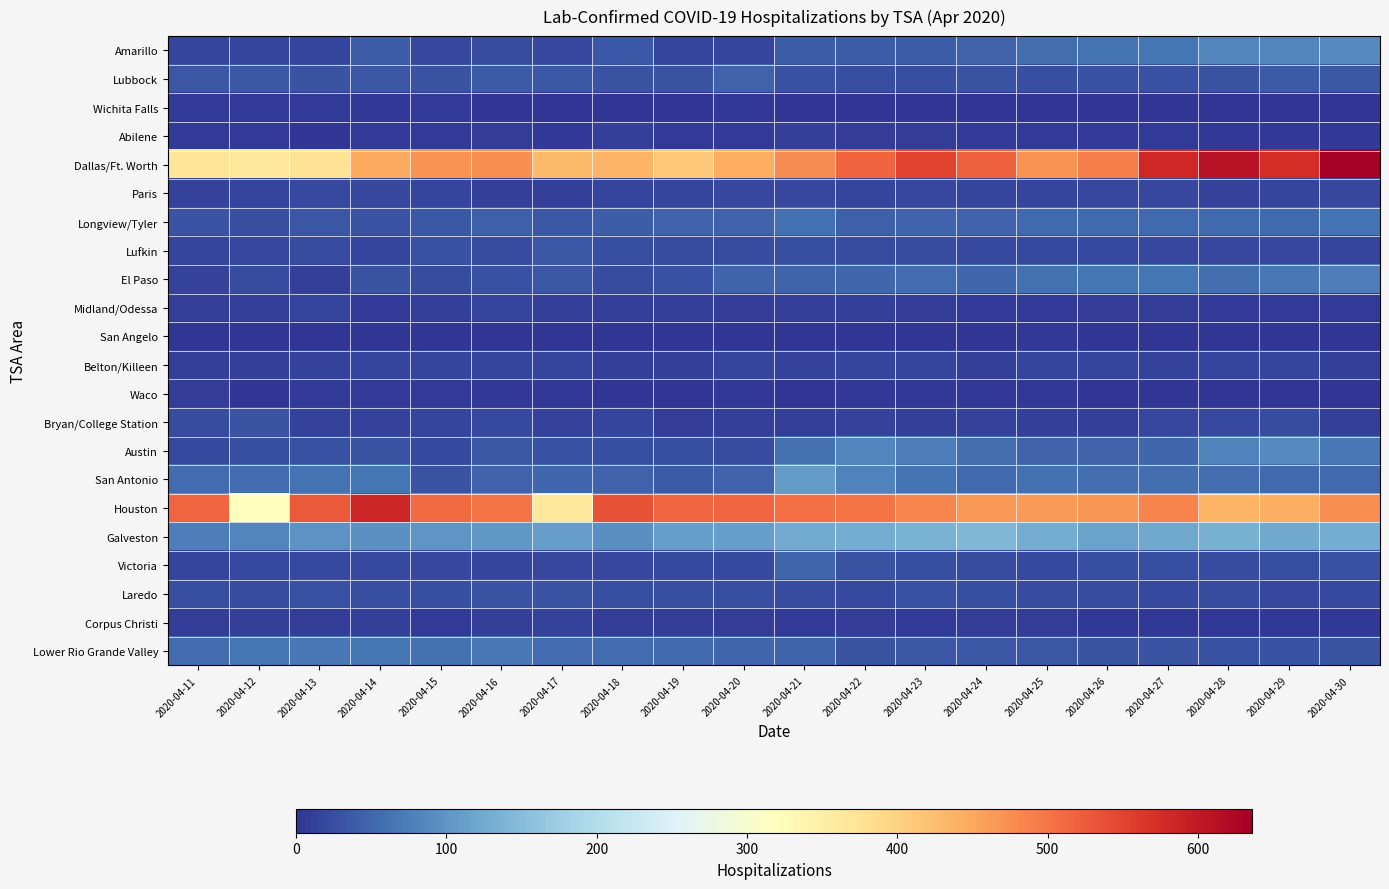

Reading left to right, transcribe all the data shown in this chart.

Amarillo: 2020-04-11=17	2020-04-12=17	2020-04-13=17	2020-04-14=40	2020-04-15=18	2020-04-16=24	2020-04-17=18	2020-04-18=35	2020-04-19=17	2020-04-20=17	2020-04-21=41	2020-04-22=41	2020-04-23=40	2020-04-24=46	2020-04-25=59	2020-04-26=64	2020-04-27=67	2020-04-28=82	2020-04-29=84	2020-04-30=87
Lubbock: 2020-04-11=34	2020-04-12=35	2020-04-13=31	2020-04-14=34	2020-04-15=32	2020-04-16=38	2020-04-17=35	2020-04-18=32	2020-04-19=32	2020-04-20=46	2020-04-21=28	2020-04-22=25	2020-04-23=27	2020-04-24=32	2020-04-25=26	2020-04-26=29	2020-04-27=29	2020-04-28=31	2020-04-29=38	2020-04-30=36
Wichita Falls: 2020-04-11=5	2020-04-12=5	2020-04-13=6	2020-04-14=4	2020-04-15=5	2020-04-16=0	2020-04-17=0	2020-04-18=0	2020-04-19=2	2020-04-20=4	2020-04-21=1	2020-04-22=1	2020-04-23=1	2020-04-24=1	2020-04-25=1	2020-04-26=0	2020-04-27=0	2020-04-28=0	2020-04-29=0	2020-04-30=0
Abilene: 2020-04-11=6	2020-04-12=7	2020-04-13=2	2020-04-14=6	2020-04-15=5	2020-04-16=8	2020-04-17=3	2020-04-18=10	2020-04-19=6	2020-04-20=7	2020-04-21=11	2020-04-22=9	2020-04-23=9	2020-04-24=6	2020-04-25=6	2020-04-26=7	2020-04-27=6	2020-04-28=4	2020-04-29=4	2020-04-30=4
Dallas/Ft. Worth: 2020-04-11=369	2020-04-12=365	2020-04-13=373	2020-04-14=449	2020-04-15=470	2020-04-16=476	2020-04-17=428	2020-04-18=435	2020-04-19=410	2020-04-20=443	2020-04-21=477	2020-04-22=517	2020-04-23=550	2020-04-24=521	2020-04-25=472	2020-04-26=491	2020-04-27=583	2020-04-28=611	2020-04-29=576	2020-04-30=636
Paris: 2020-04-11=14	2020-04-12=16	2020-04-13=21	2020-04-14=18	2020-04-15=15	2020-04-16=12	2020-04-17=12	2020-04-18=17	2020-04-19=16	2020-04-20=19	2020-04-21=19	2020-04-22=17	2020-04-23=19	2020-04-24=17	2020-04-25=17	2020-04-26=19	2020-04-27=18	2020-04-28=14	2020-04-29=16	2020-04-30=18
Longview/Tyler: 2020-04-11=32	2020-04-12=26	2020-04-13=33	2020-04-14=32	2020-04-15=36	2020-04-16=43	2020-04-17=36	2020-04-18=42	2020-04-19=45	2020-04-20=47	2020-04-21=60	2020-04-22=43	2020-04-23=48	2020-04-24=47	2020-04-25=54	2020-04-26=53	2020-04-27=54	2020-04-28=53	2020-04-29=53	2020-04-30=63
Lufkin: 2020-04-11=15	2020-04-12=18	2020-04-13=23	2020-04-14=15	2020-04-15=28	2020-04-16=24	2020-04-17=37	2020-04-18=27	2020-04-19=24	2020-04-20=24	2020-04-21=25	2020-04-22=23	2020-04-23=23	2020-04-24=20	2020-04-25=21	2020-04-26=22	2020-04-27=18	2020-04-28=19	2020-04-29=18	2020-04-30=16
El Paso: 2020-04-11=14	2020-04-12=23	2020-04-13=12	2020-04-14=30	2020-04-15=24	2020-04-16=28	2020-04-17=33	2020-04-18=24	2020-04-19=29	2020-04-20=49	2020-04-21=49	2020-04-22=52	2020-04-23=56	2020-04-24=52	2020-04-25=60	2020-04-26=67	2020-04-27=65	2020-04-28=58	2020-04-29=68	2020-04-30=77
Midland/Odessa: 2020-04-11=10	2020-04-12=11	2020-04-13=17	2020-04-14=7	2020-04-15=10	2020-04-16=15	2020-04-17=12	2020-04-18=10	2020-04-19=10	2020-04-20=8	2020-04-21=11	2020-04-22=10	2020-04-23=8	2020-04-24=7	2020-04-25=6	2020-04-26=8	2020-04-27=8	2020-04-28=6	2020-04-29=7	2020-04-30=7
San Angelo: 2020-04-11=0	2020-04-12=0	2020-04-13=0	2020-04-14=0	2020-04-15=0	2020-04-16=0	2020-04-17=0	2020-04-18=0	2020-04-19=0	2020-04-20=0	2020-04-21=0	2020-04-22=0	2020-04-23=0	2020-04-24=0	2020-04-25=4	2020-04-26=2	2020-04-27=0	2020-04-28=0	2020-04-29=0	2020-04-30=0
Belton/Killeen: 2020-04-11=11	2020-04-12=12	2020-04-13=13	2020-04-14=16	2020-04-15=16	2020-04-16=15	2020-04-17=15	2020-04-18=12	2020-04-19=11	2020-04-20=15	2020-04-21=13	2020-04-22=15	2020-04-23=16	2020-04-24=12	2020-04-25=16	2020-04-26=16	2020-04-27=14	2020-04-28=16	2020-04-29=15	2020-04-30=12
Waco: 2020-04-11=9	2020-04-12=2	2020-04-13=5	2020-04-14=5	2020-04-15=6	2020-04-16=4	2020-04-17=4	2020-04-18=1	2020-04-19=1	2020-04-20=3	2020-04-21=2	2020-04-22=3	2020-04-23=3	2020-04-24=3	2020-04-25=3	2020-04-26=2	2020-04-27=2	2020-04-28=1	2020-04-29=1	2020-04-30=2
Bryan/College Station: 2020-04-11=24	2020-04-12=31	2020-04-13=13	2020-04-14=13	2020-04-15=16	2020-04-16=21	2020-04-17=13	2020-04-18=17	2020-04-19=9	2020-04-20=12	2020-04-21=12	2020-04-22=13	2020-04-23=12	2020-04-24=14	2020-04-25=11	2020-04-26=12	2020-04-27=18	2020-04-28=21	2020-04-29=23	2020-04-30=11
Austin: 2020-04-11=22	2020-04-12=26	2020-04-13=28	2020-04-14=30	2020-04-15=22	2020-04-16=36	2020-04-17=29	2020-04-18=25	2020-04-19=27	2020-04-20=23	2020-04-21=62	2020-04-22=83	2020-04-23=76	2020-04-24=59	2020-04-25=47	2020-04-26=46	2020-04-27=51	2020-04-28=81	2020-04-29=88	2020-04-30=68
San Antonio: 2020-04-11=57	2020-04-12=57	2020-04-13=64	2020-04-14=65	2020-04-15=30	2020-04-16=47	2020-04-17=52	2020-04-18=46	2020-04-19=38	2020-04-20=45	2020-04-21=109	2020-04-22=80	2020-04-23=63	2020-04-24=53	2020-04-25=60	2020-04-26=59	2020-04-27=59	2020-04-28=58	2020-04-29=53	2020-04-30=54
Houston: 2020-04-11=516	2020-04-12=319	2020-04-13=527	2020-04-14=584	2020-04-15=511	2020-04-16=500	2020-04-17=363	2020-04-18=535	2020-04-19=516	2020-04-20=516	2020-04-21=505	2020-04-22=501	2020-04-23=483	2020-04-24=465	2020-04-25=464	2020-04-26=468	2020-04-27=485	2020-04-28=436	2020-04-29=442	2020-04-30=475
Galveston: 2020-04-11=76	2020-04-12=84	2020-04-13=97	2020-04-14=96	2020-04-15=101	2020-04-16=104	2020-04-17=111	2020-04-18=94	2020-04-19=110	2020-04-20=110	2020-04-21=125	2020-04-22=128	2020-04-23=136	2020-04-24=142	2020-04-25=127	2020-04-26=115	2020-04-27=124	2020-04-28=132	2020-04-29=124	2020-04-30=129
Victoria: 2020-04-11=16	2020-04-12=21	2020-04-13=22	2020-04-14=21	2020-04-15=19	2020-04-16=17	2020-04-17=19	2020-04-18=19	2020-04-19=21	2020-04-20=22	2020-04-21=50	2020-04-22=30	2020-04-23=26	2020-04-24=23	2020-04-25=22	2020-04-26=26	2020-04-27=25	2020-04-28=24	2020-04-29=25	2020-04-30=29
Laredo: 2020-04-11=25	2020-04-12=24	2020-04-13=28	2020-04-14=26	2020-04-15=27	2020-04-16=31	2020-04-17=31	2020-04-18=25	2020-04-19=27	2020-04-20=27	2020-04-21=23	2020-04-22=20	2020-04-23=28	2020-04-24=25	2020-04-25=24	2020-04-26=23	2020-04-27=20	2020-04-28=23	2020-04-29=18	2020-04-30=20
Corpus Christi: 2020-04-11=9	2020-04-12=12	2020-04-13=9	2020-04-14=12	2020-04-15=7	2020-04-16=11	2020-04-17=13	2020-04-18=8	2020-04-19=9	2020-04-20=9	2020-04-21=6	2020-04-22=8	2020-04-23=6	2020-04-24=9	2020-04-25=9	2020-04-26=4	2020-04-27=4	2020-04-28=4	2020-04-29=4	2020-04-30=4
Lower Rio Grande Valley: 2020-04-11=57	2020-04-12=65	2020-04-13=68	2020-04-14=65	2020-04-15=61	2020-04-16=68	2020-04-17=57	2020-04-18=57	2020-04-19=54	2020-04-20=51	2020-04-21=49	2020-04-22=30	2020-04-23=34	2020-04-24=33	2020-04-25=33	2020-04-26=30	2020-04-27=32	2020-04-28=28	2020-04-29=29	2020-04-30=30